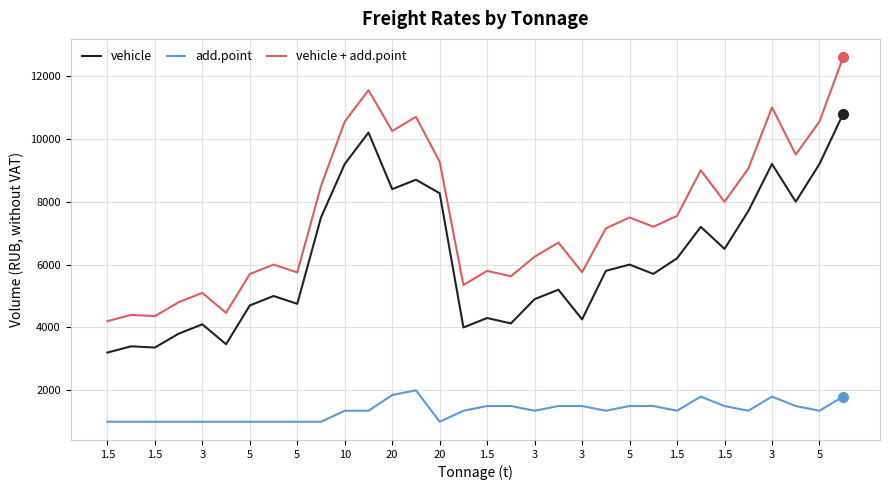

What is the minimum value for vehicle?

3200